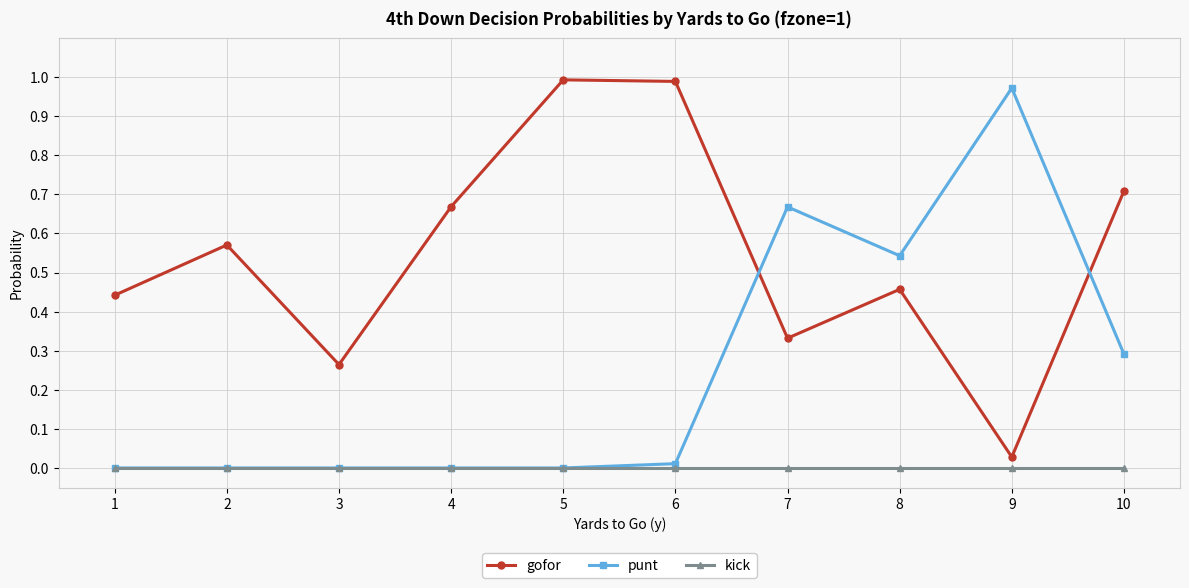

How many interior local valleys does the gofor series have?

3